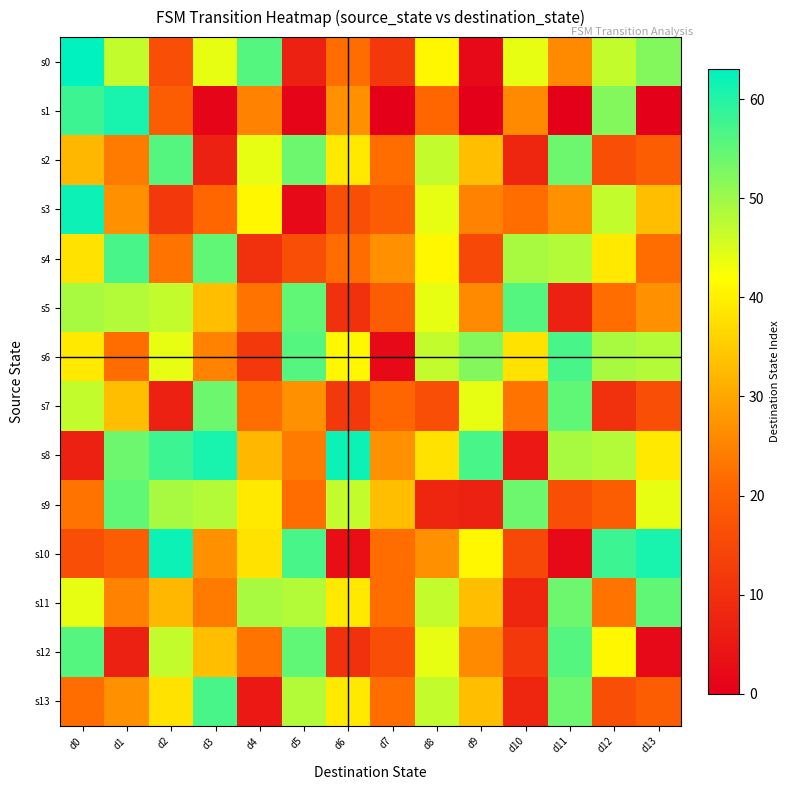

Which category has the lowest value across all series?

d7